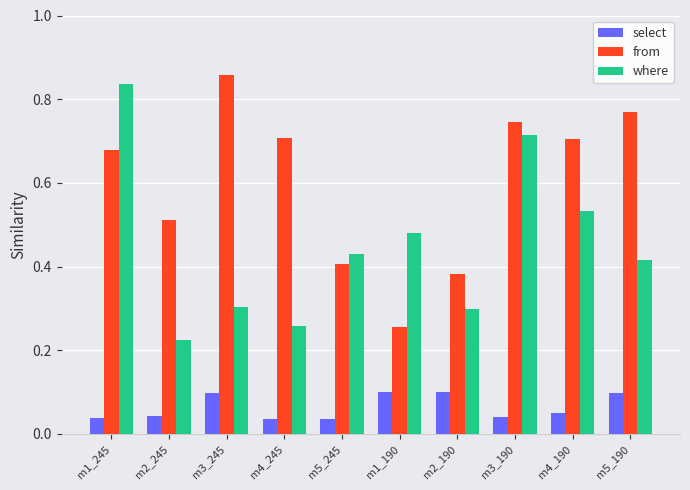

List the series in order of their overall mean, highest first.

from, where, select